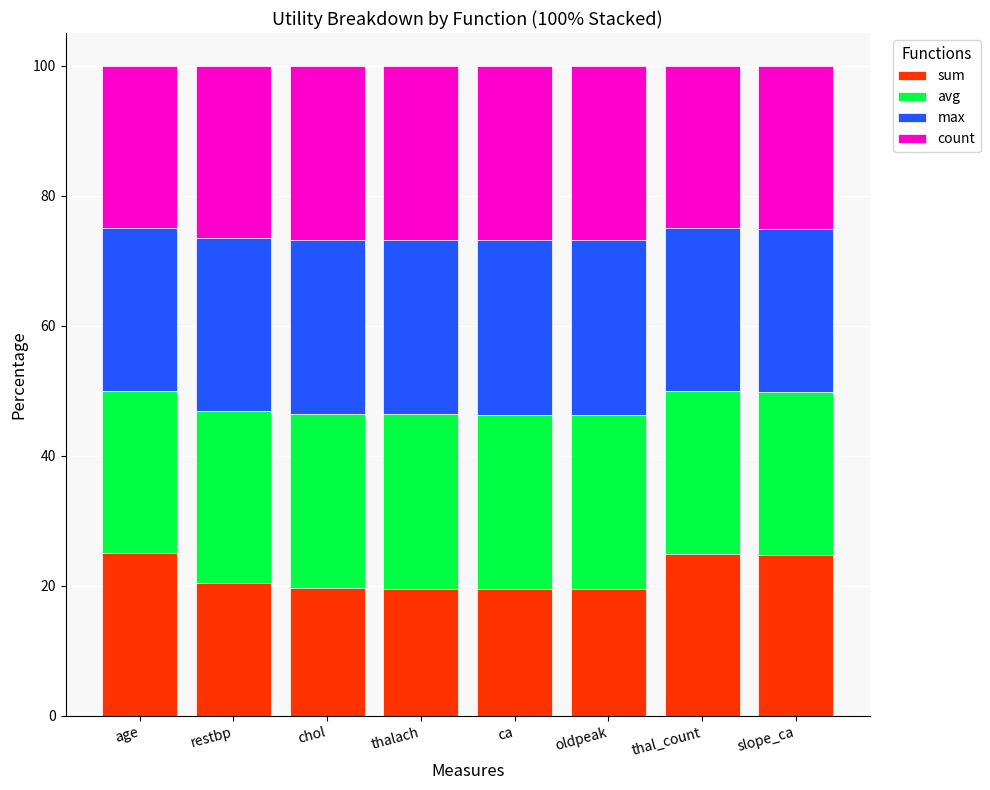

What is the total value across all series at ca?

100.0